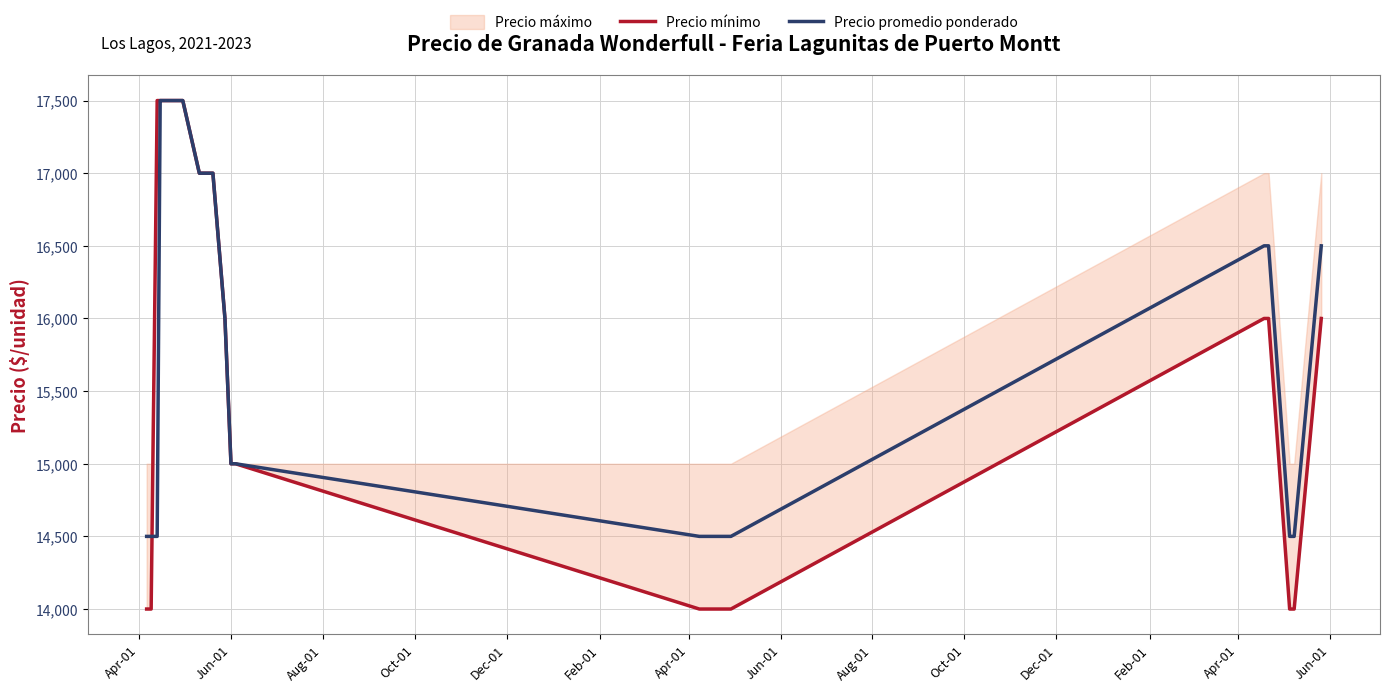

How many lines are shown in the chart?

2